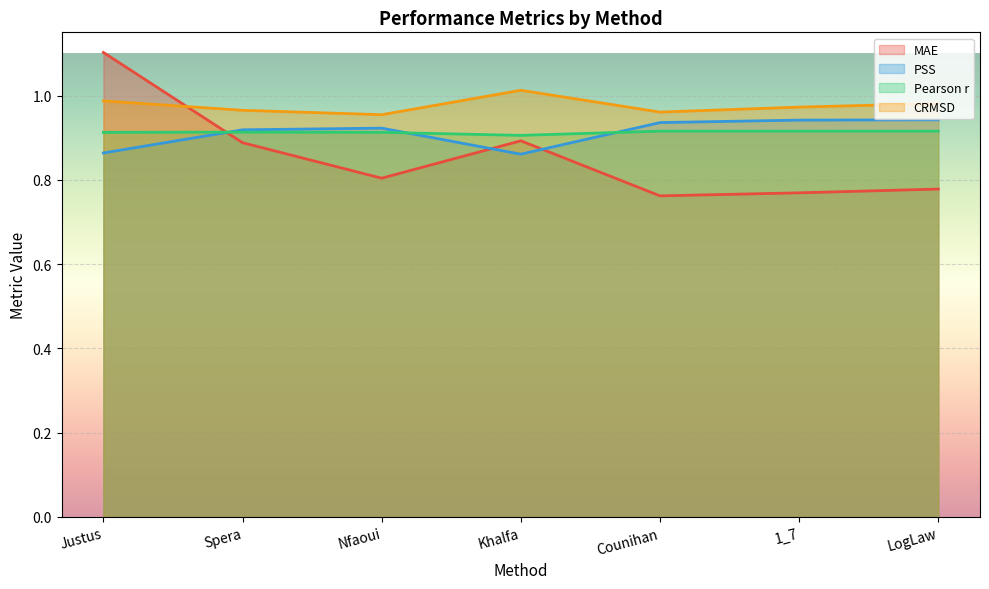

How many lines are shown in the chart?

4